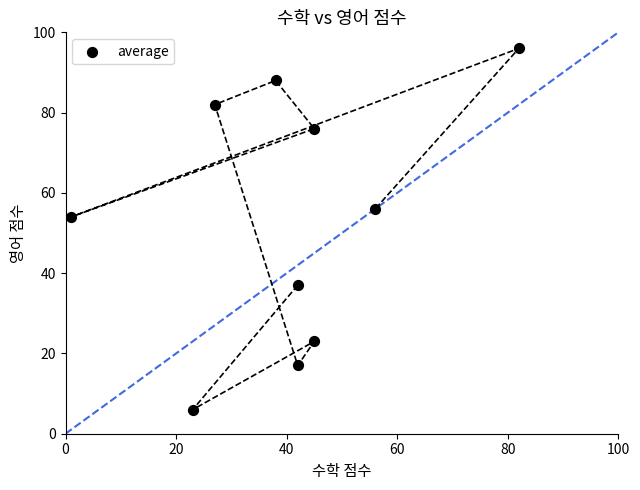

What Y value in the scatter plot is closest to 51?

54